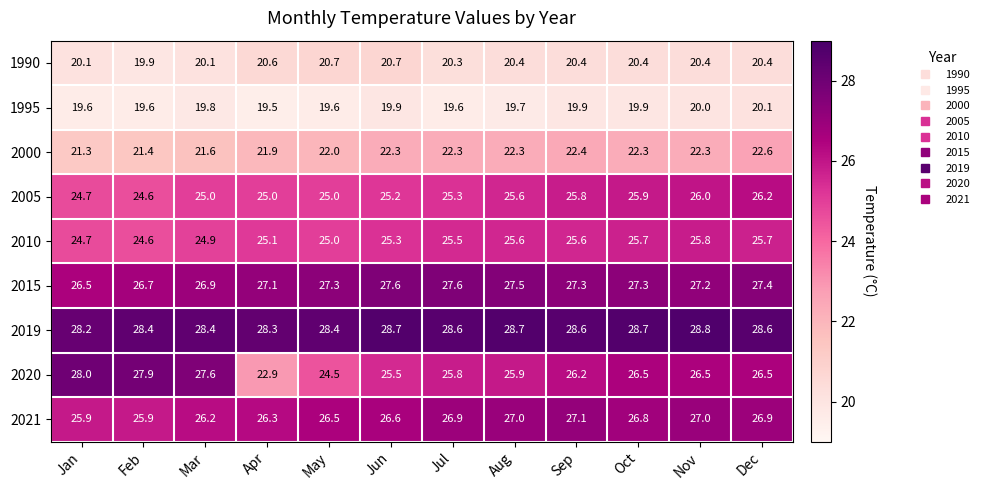

What is the approximate value of 2019 at Apr?

28.3